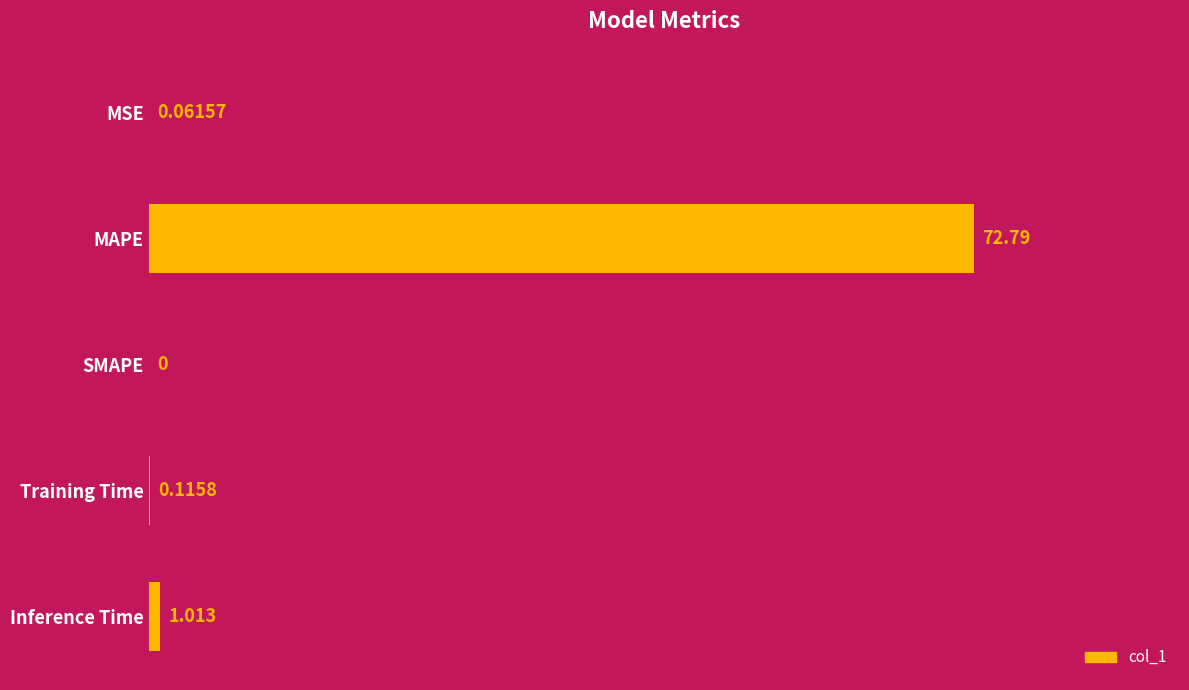

How many distinct data groups are displayed?

1